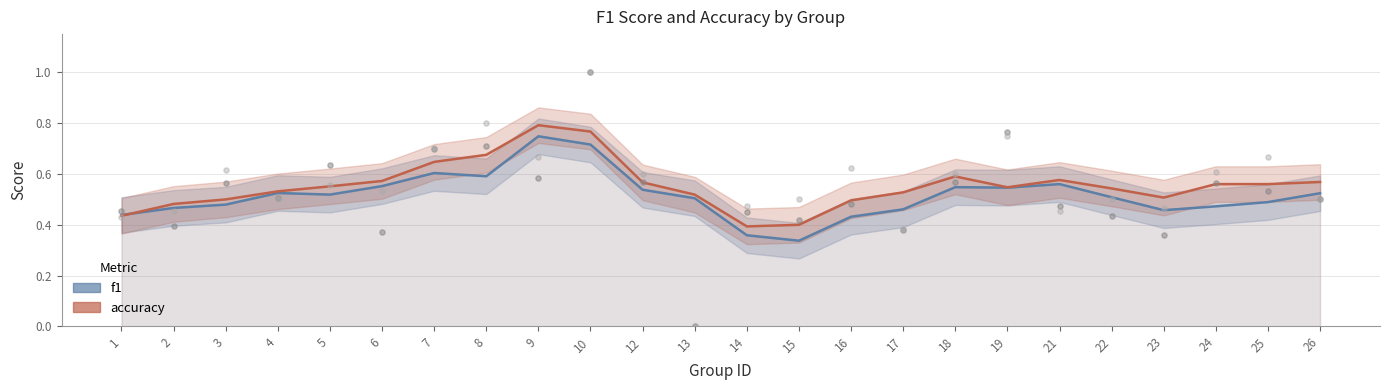

At which category is the sum across all series the highest?

9